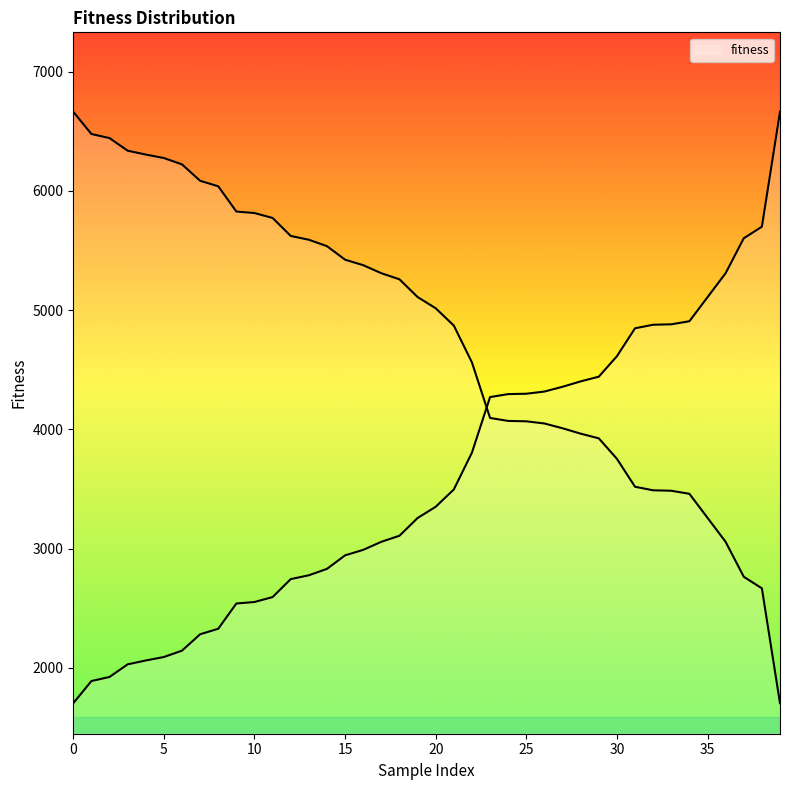

At which category does the data reach its first local valley?

3